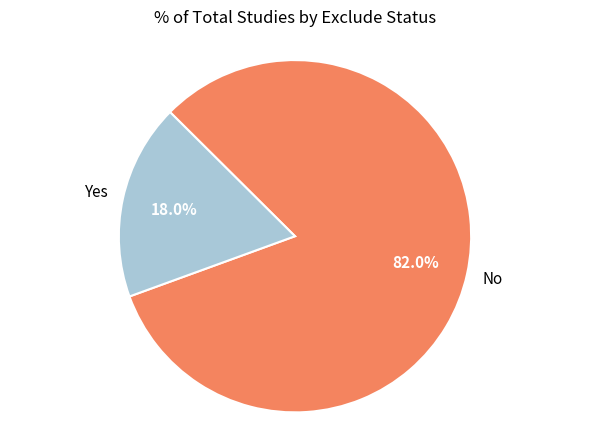

Does any single category account for the majority?

Yes